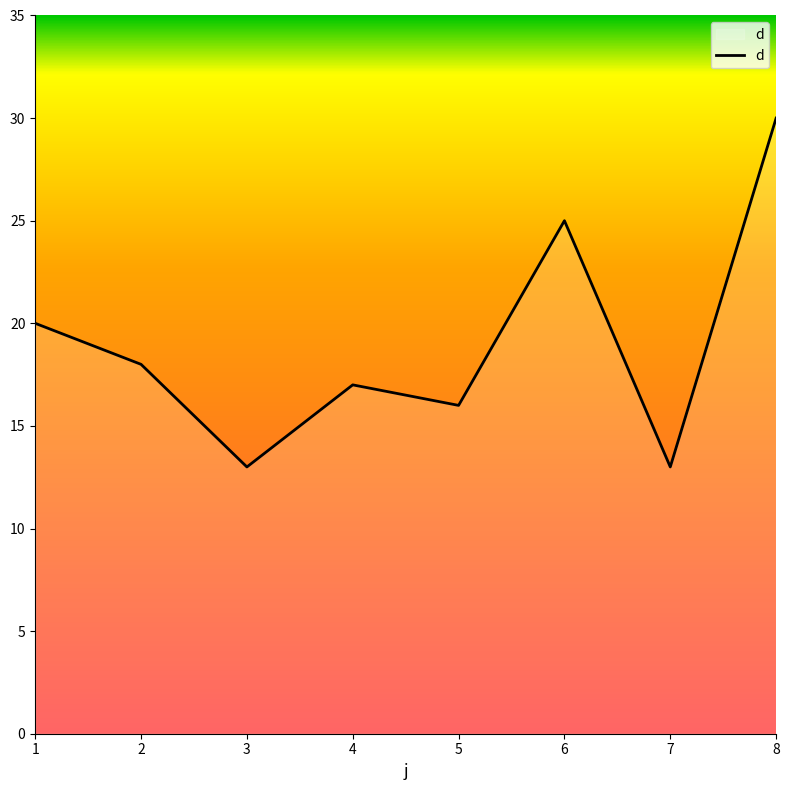

Reading left to right, extract all data points from this chart.

1=20	2=18	3=13	4=17	5=16	6=25	7=13	8=30